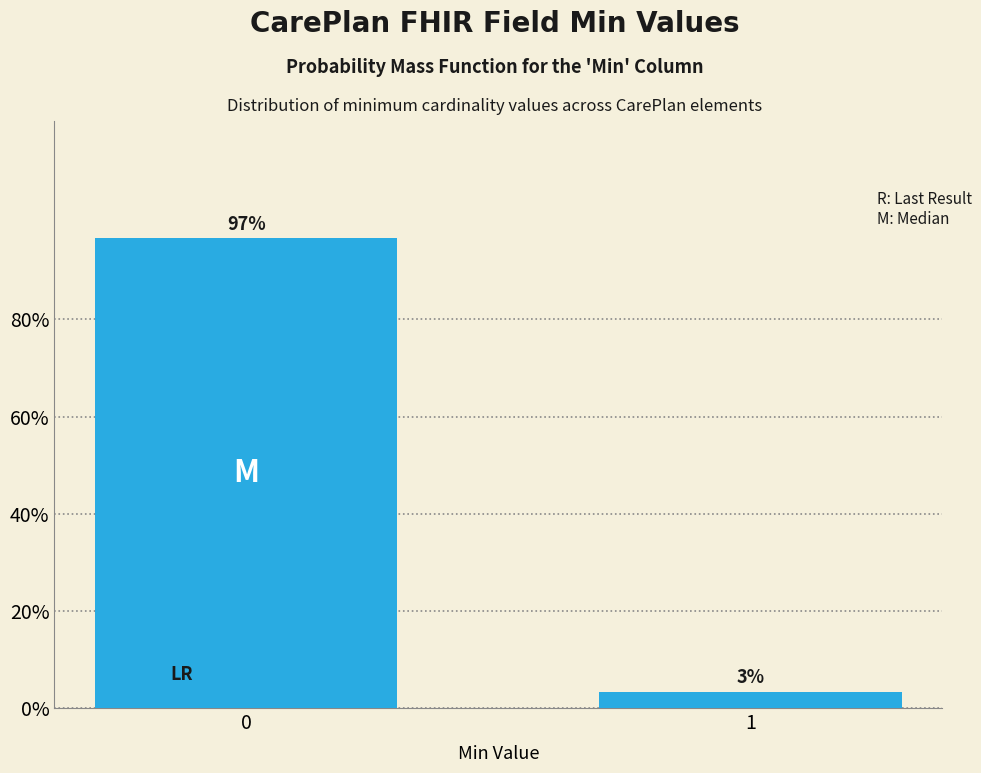

True or false: the data shows 56.2 at 0.

False